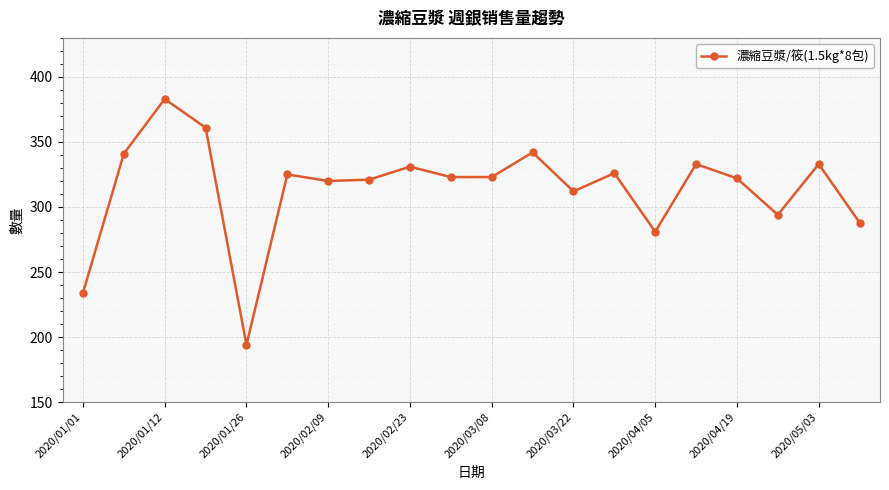

What is the average value?

314